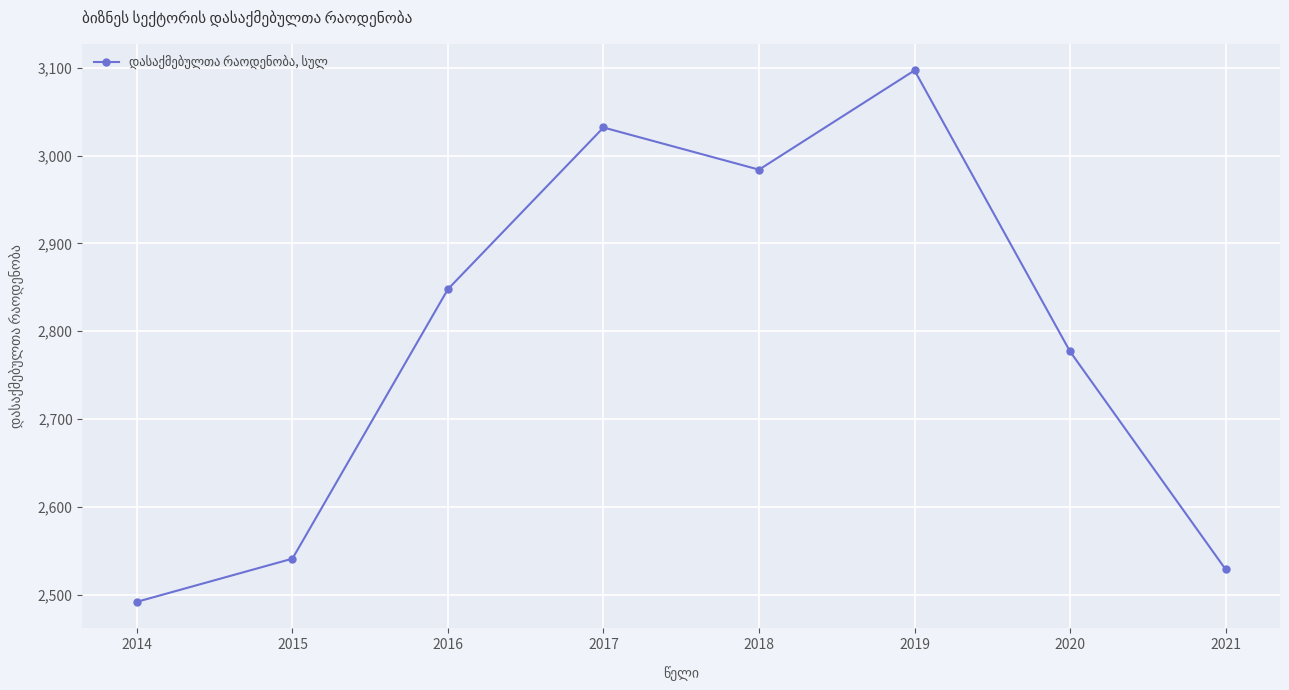

What is the difference between the second highest and minimum values?

540.0